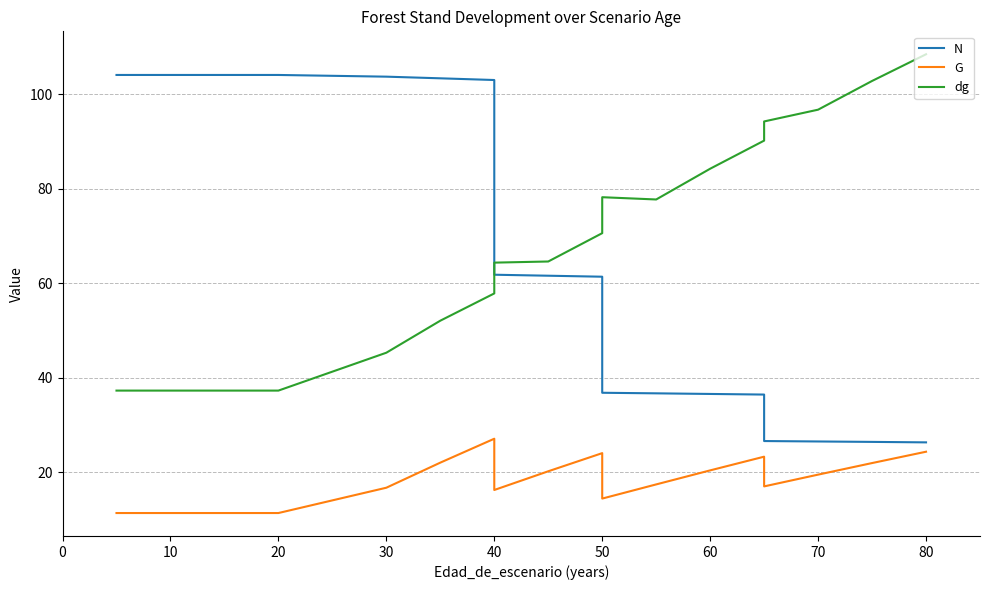

Between 0 and 40, which series saw the biggest shift?

N